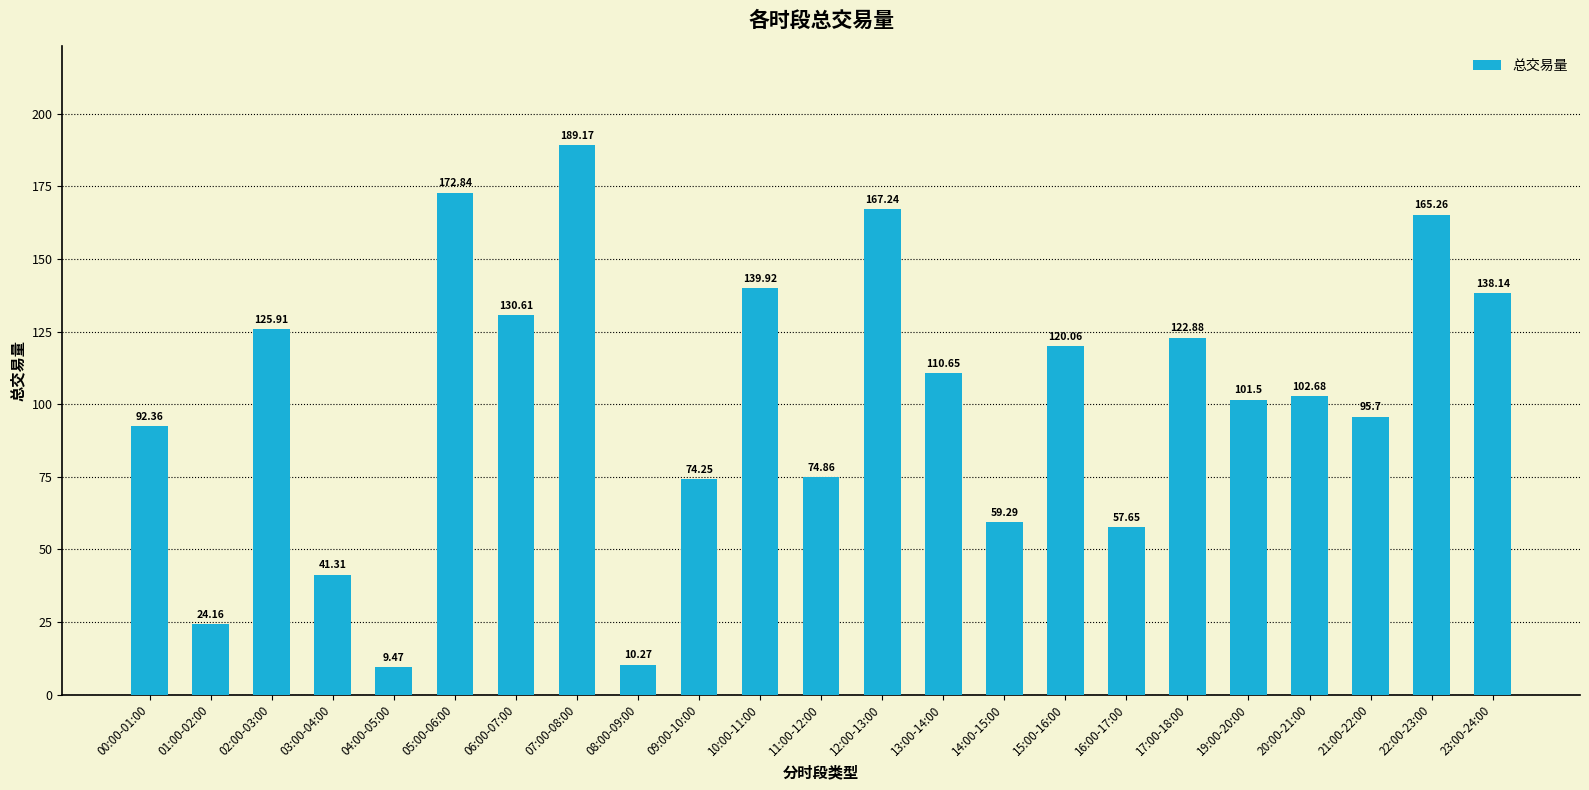

The chart shows a value of 9.5 at 04:00-05:00. True or false?

True